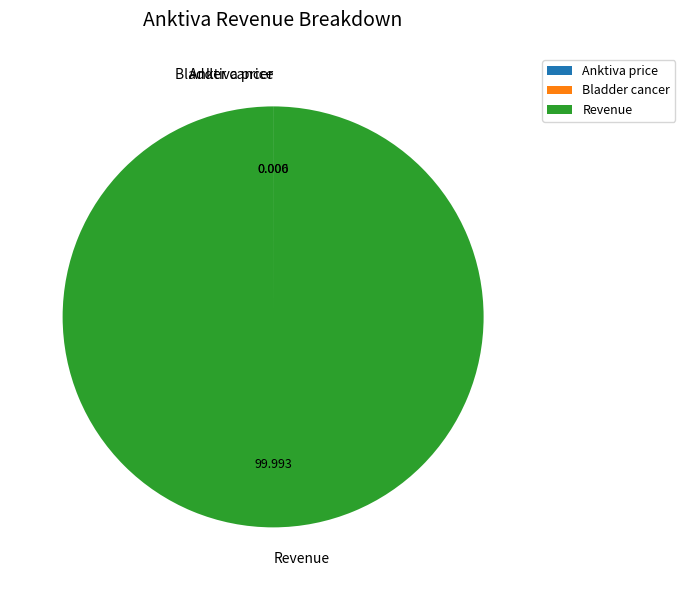

Is there any slice that represents more than half of the pie?

Yes